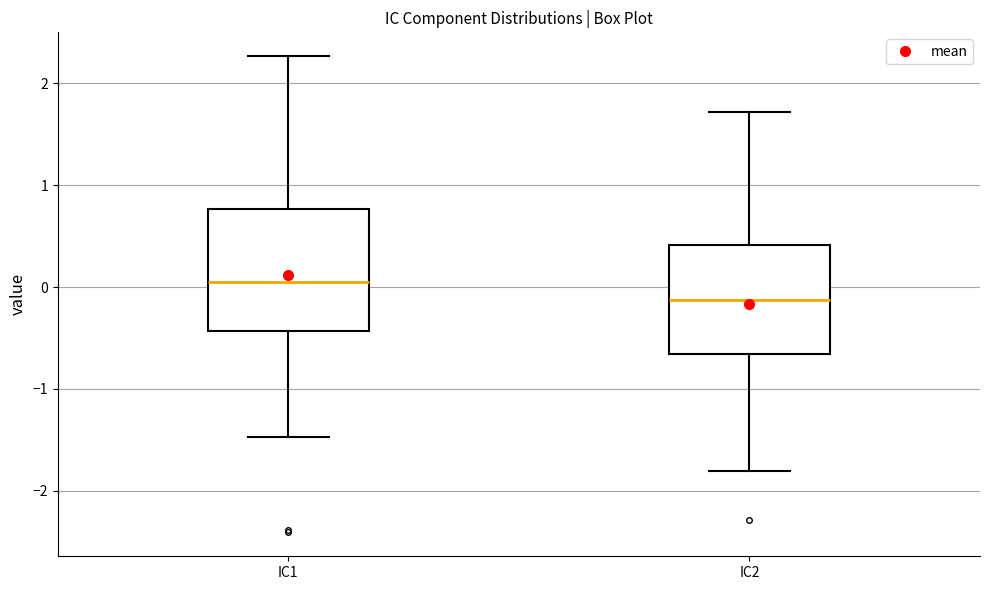

Reading left to right, transcribe this box plot: for each box, give where its median line is, the range the box spans, and where its two whiskers end, as read against the y-axis. The values are not printed on the chart, so give them approximately, as read against the axis.

IC1: median 0.0, box -0.4 to 0.8, whiskers -1.5 to 2.3
IC2: median -0.1, box -0.7 to 0.4, whiskers -1.8 to 1.7